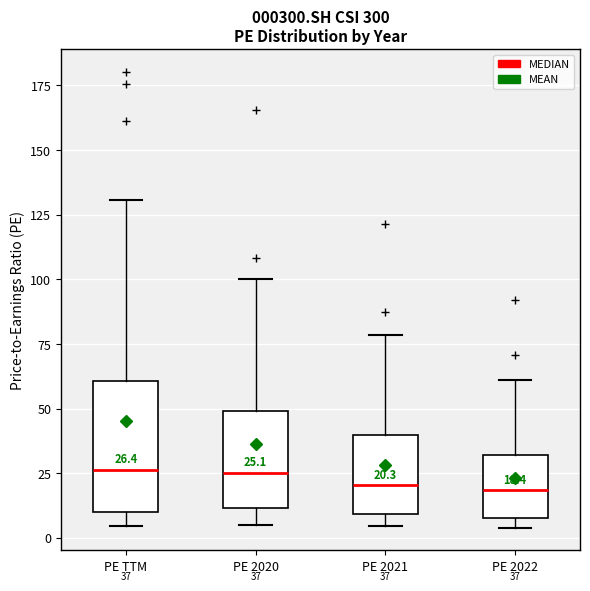

Comparing the boxes themselves (not the whiskers), which one is the tallest?

PE TTM